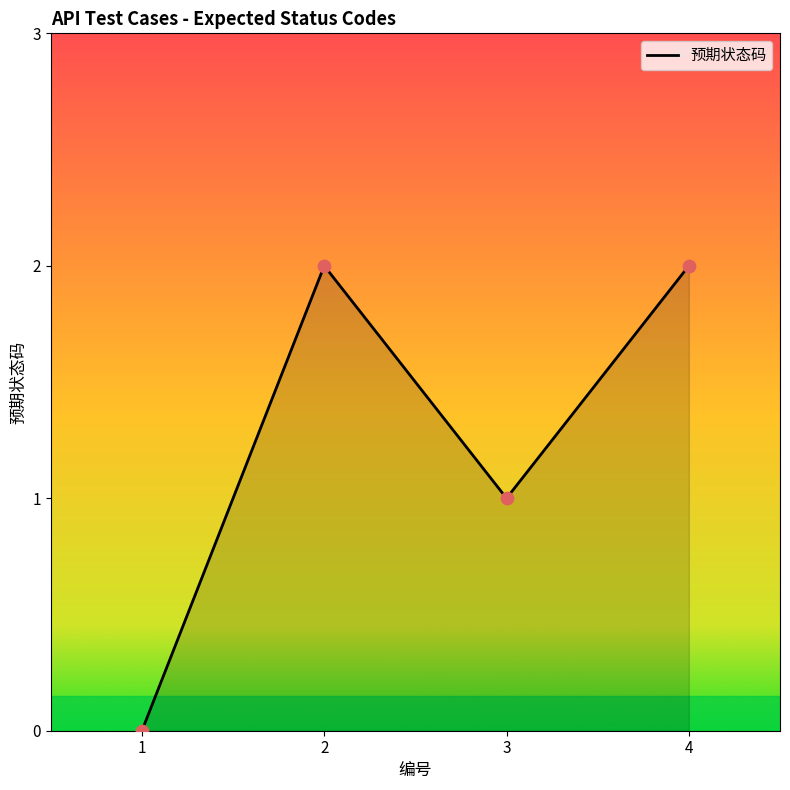

Which has a higher value, 4 or 3?

4